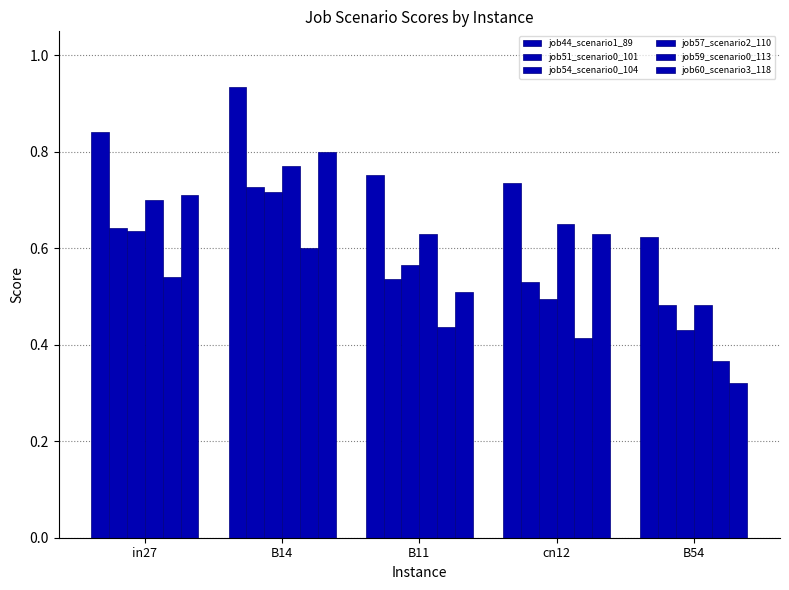

How many bars are there in total?

30